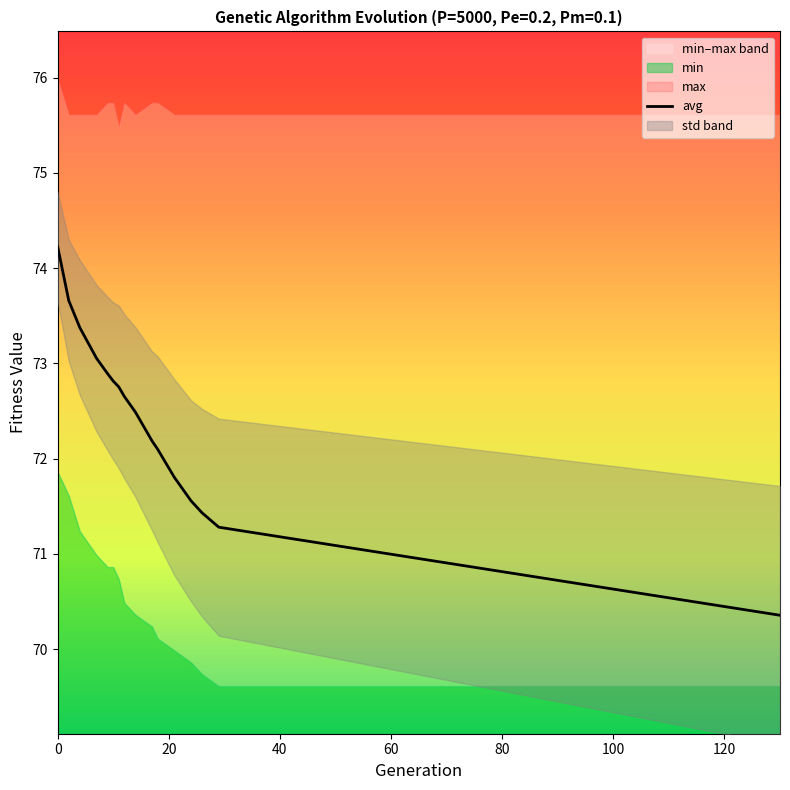

The avg series shows 72.7 at 12. True or false?

True